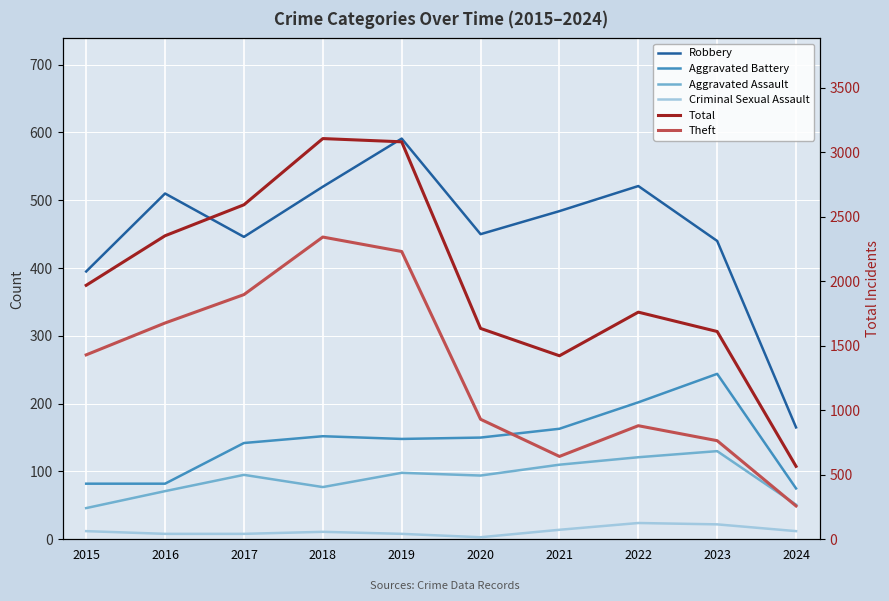

Which series has the largest total across all categories?

Total